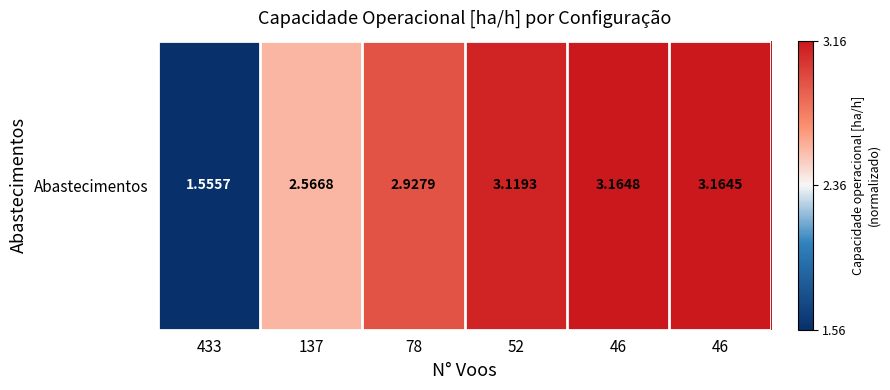

What is the sum of all values?

4.5